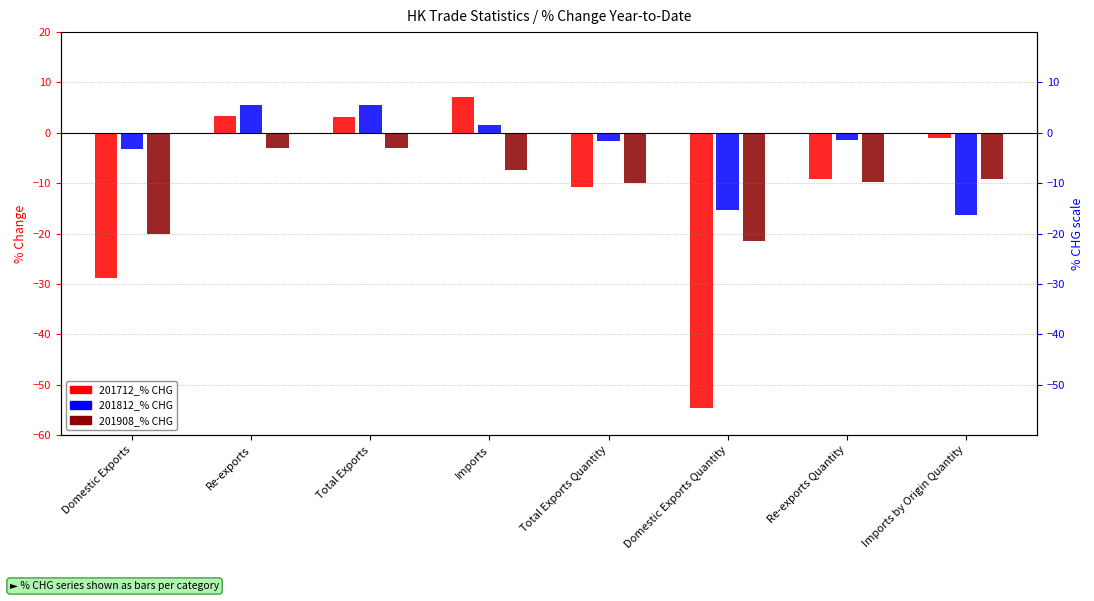

What is the smallest value displayed?

-54.7